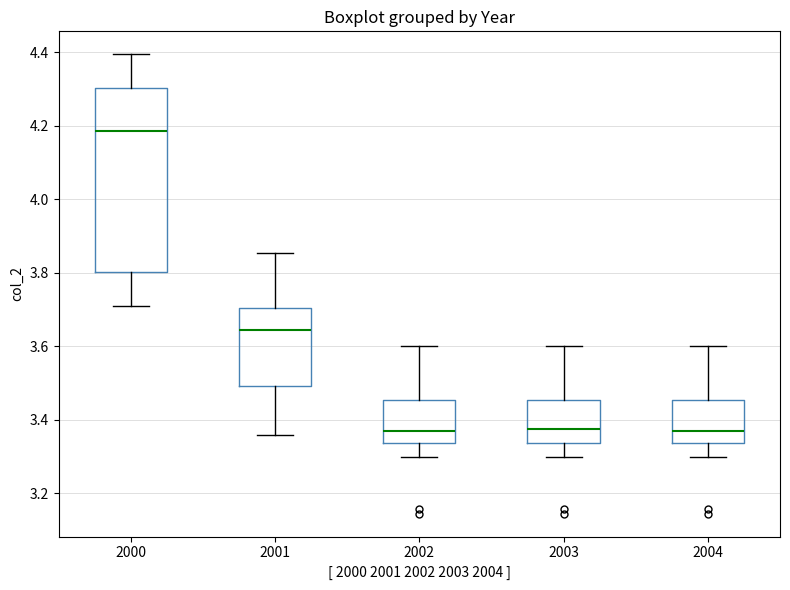

Which box is the tallest, from its lower edge to its upper edge?

2000